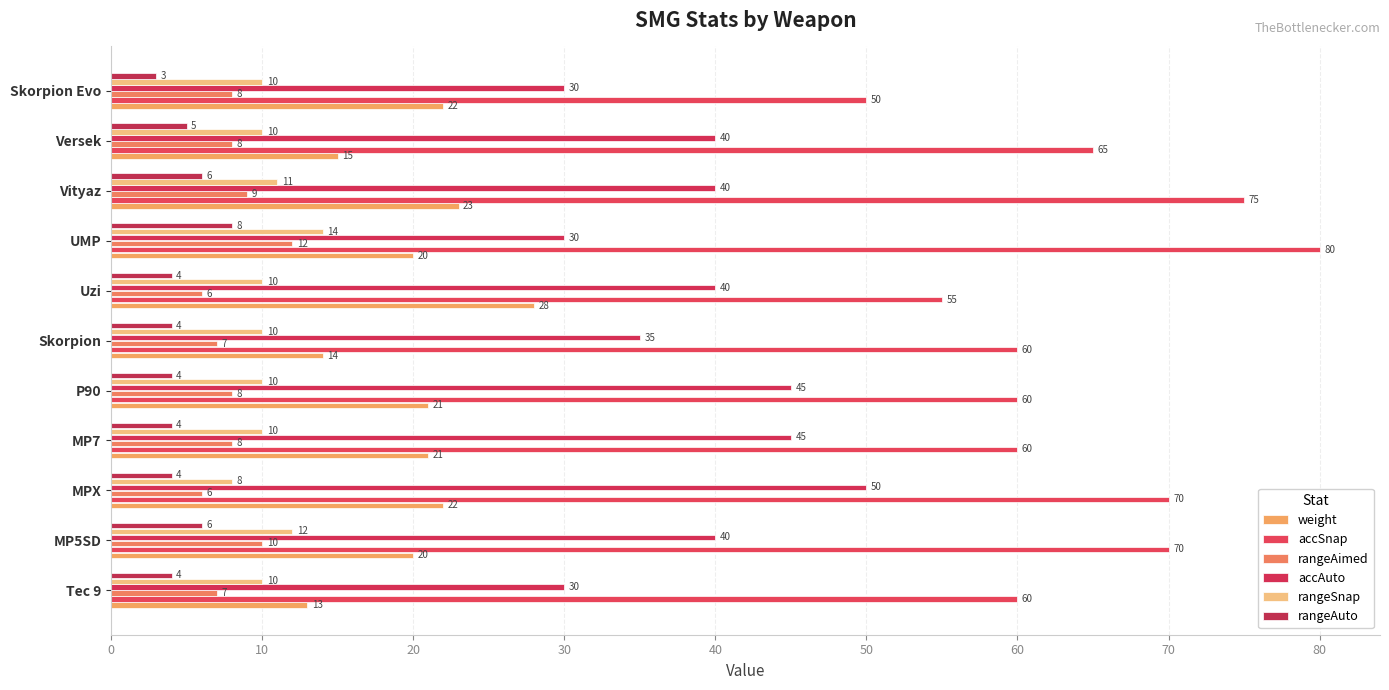

At which label does accSnap reach its peak?

UMP